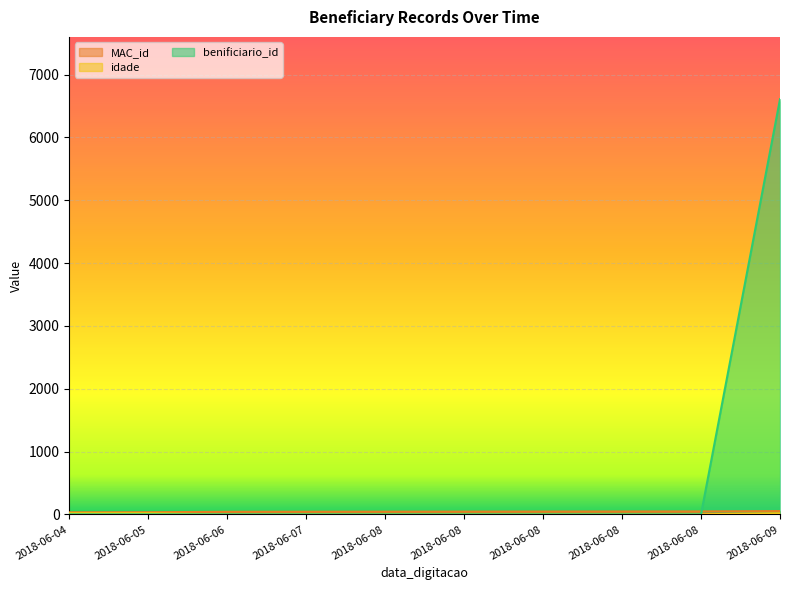

What is the sum of the benificiario_id values at 2018-06-06 and 2018-06-05?

6